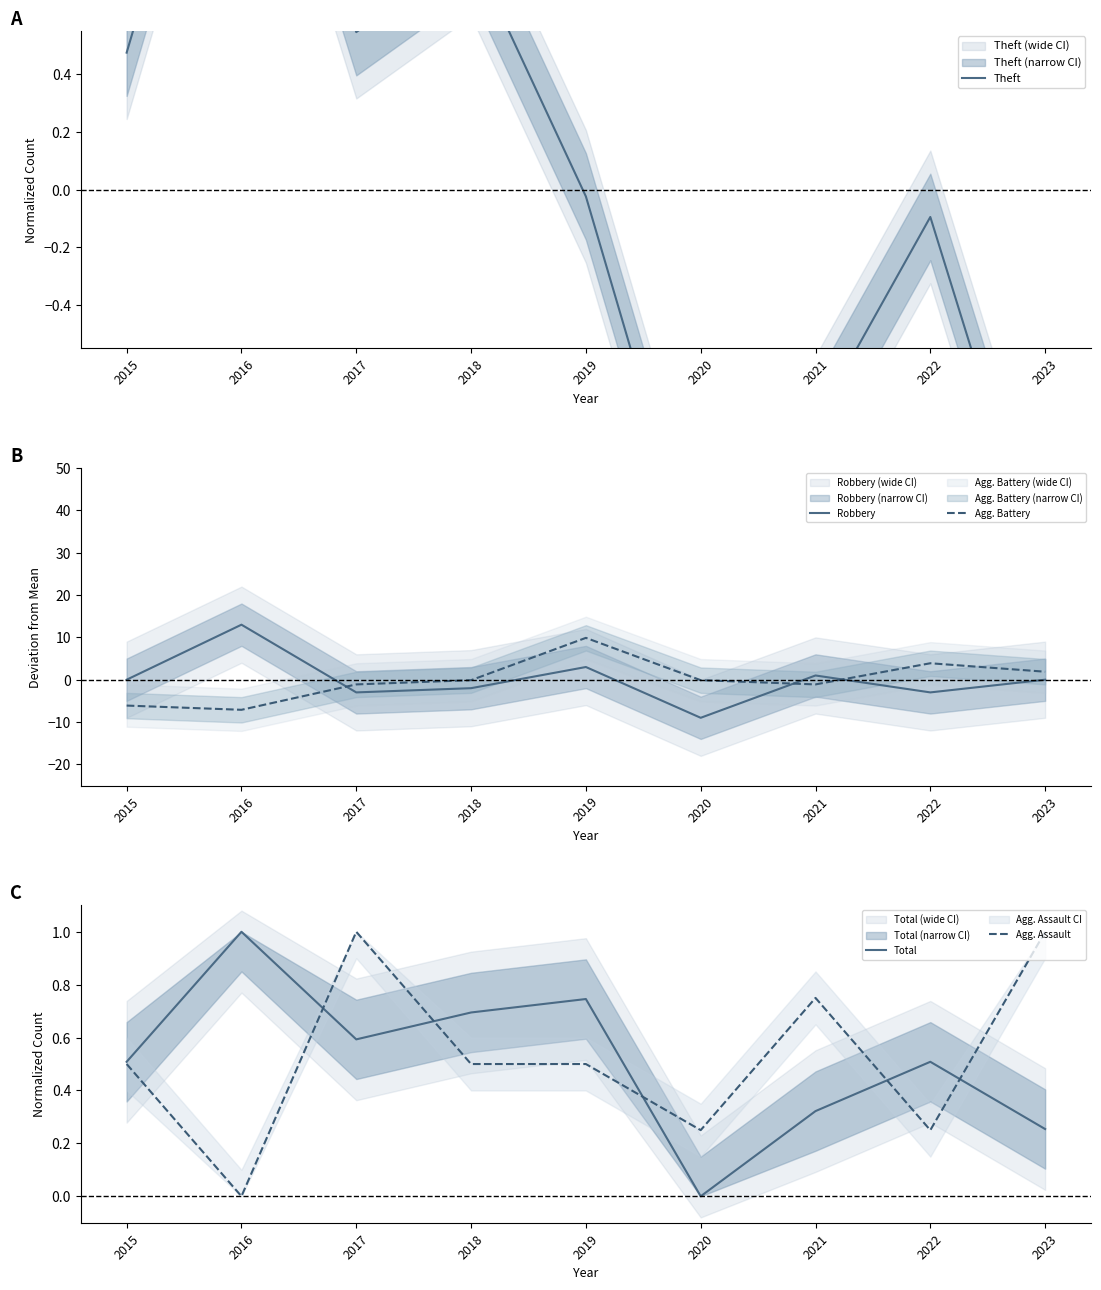

True or false: Agg. Assault and Robbery intersect in this chart.

True